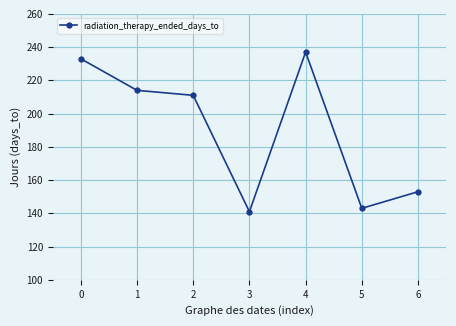

At which label is the value closest to 189?

2